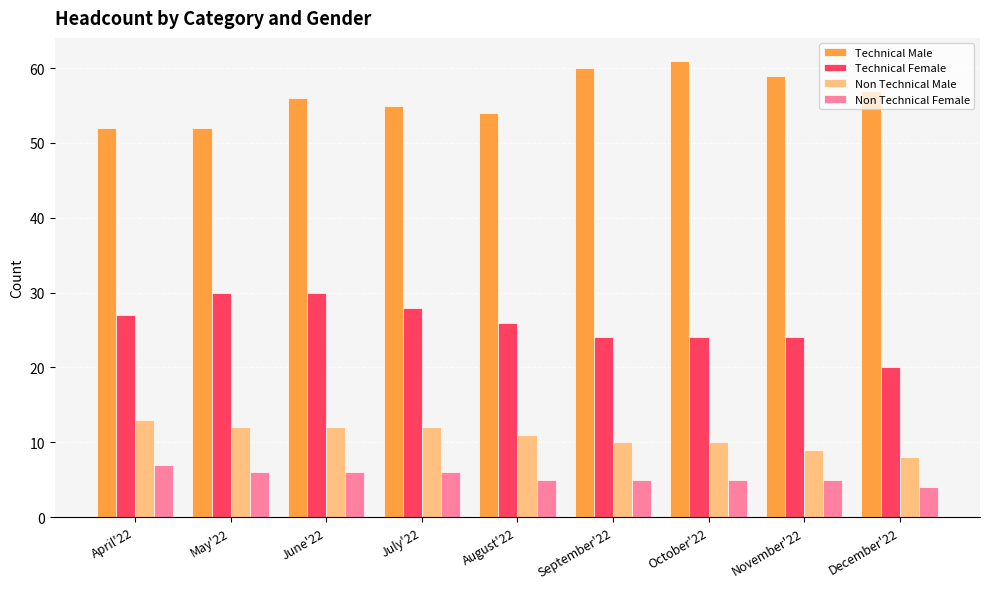

Which series has the largest range (max minus min)?

Technical Female